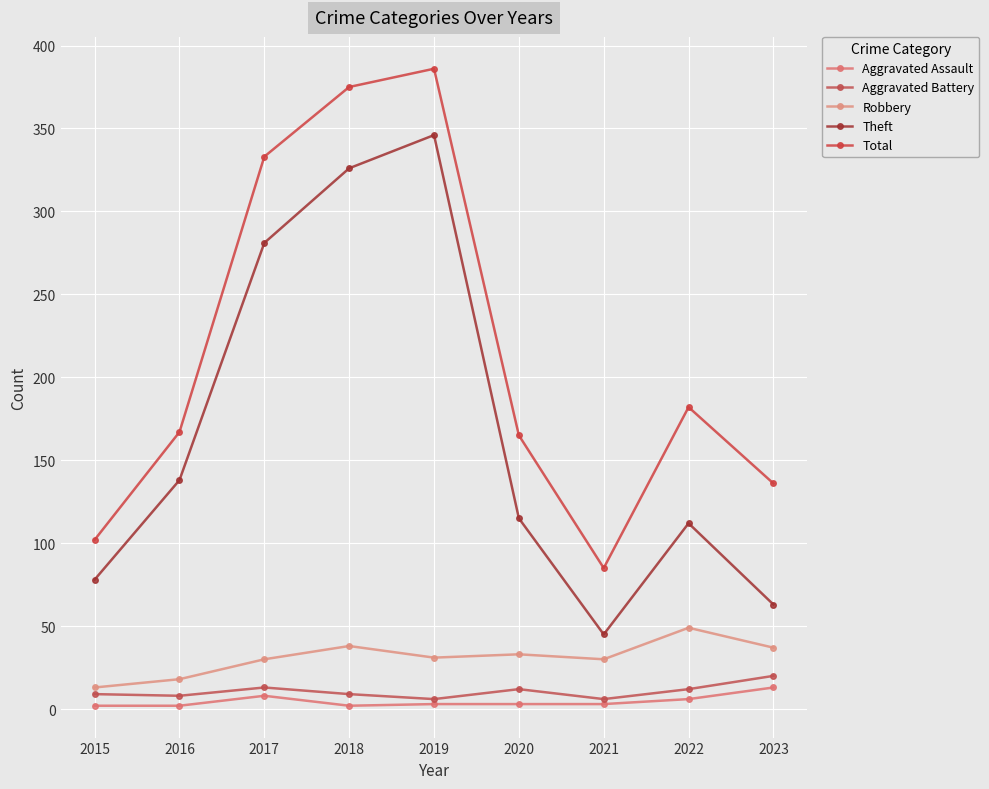

Where is the first local minimum for Aggravated Battery?

2016